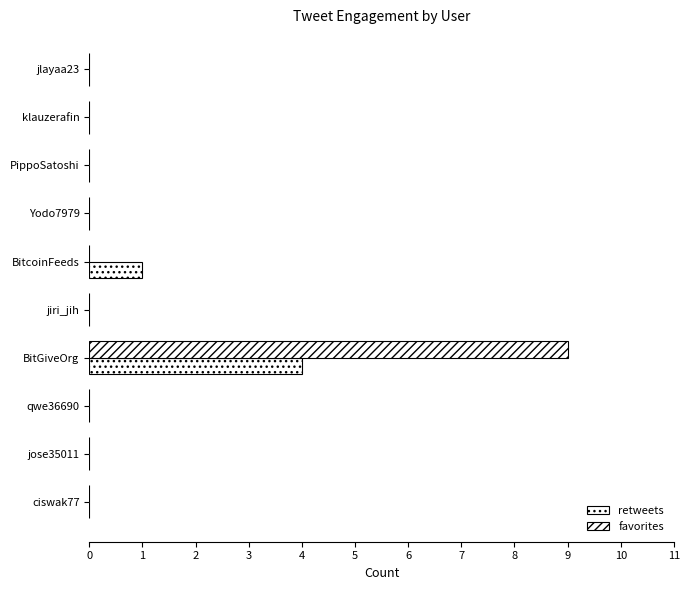

Count the retweets values in the range 0 to 1.

9